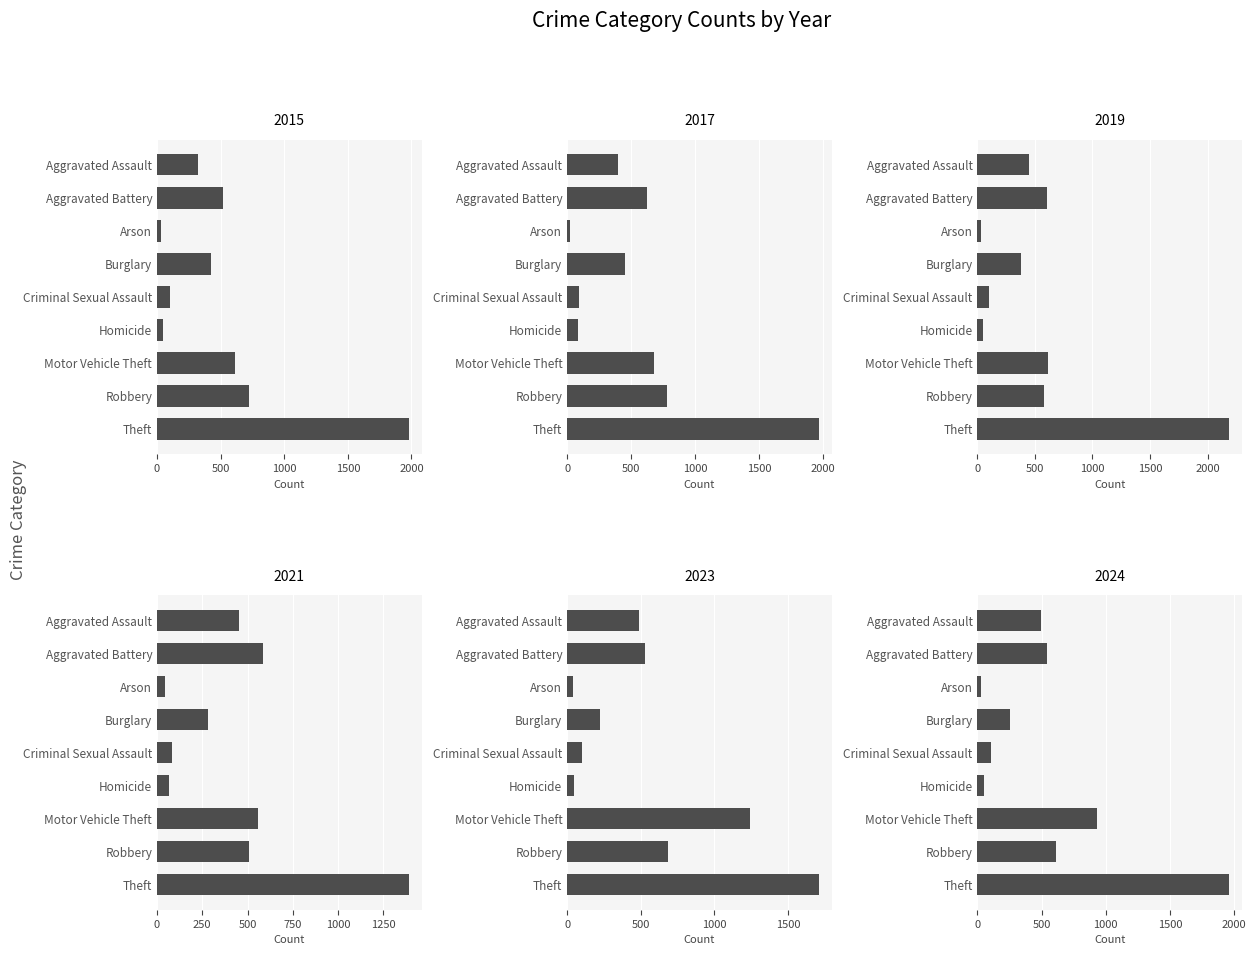

Between 1500 and 7, which series saw the biggest shift?

2023